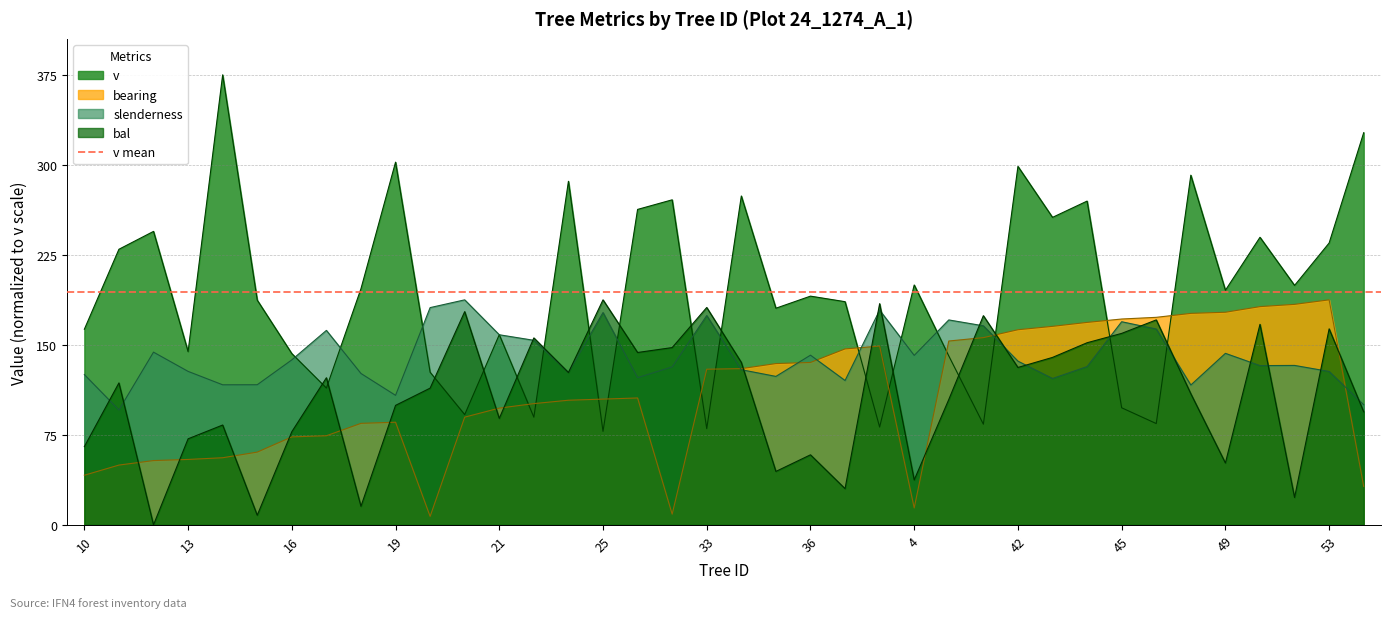

Between which two adjacent categories do slenderness and v first intersect?

16 and 17